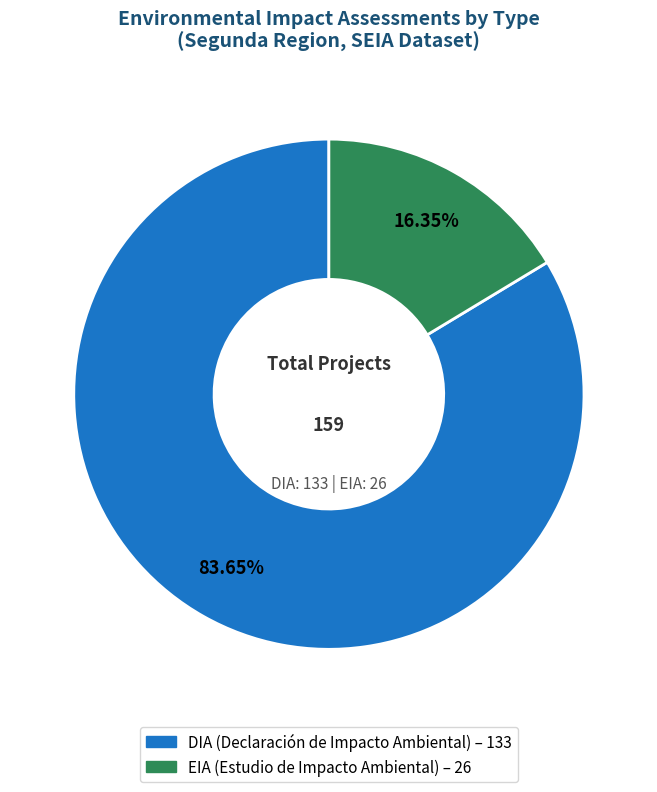

To the nearest percent, what percentage of the pie is EIA?

16%